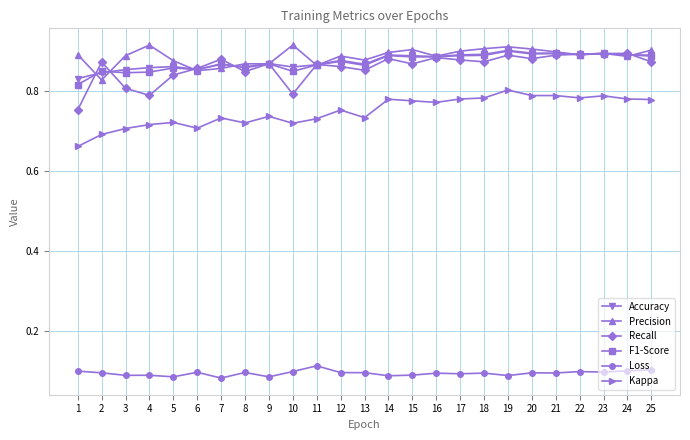

What is the total value across all series at 1?

4.0